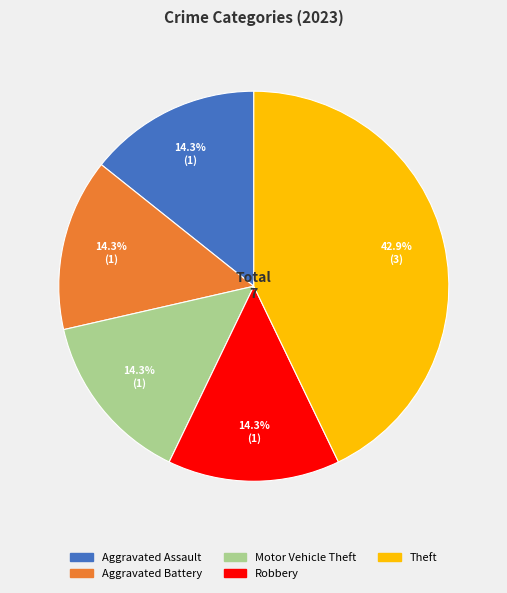

Which category has the biggest portion of the pie?

Theft